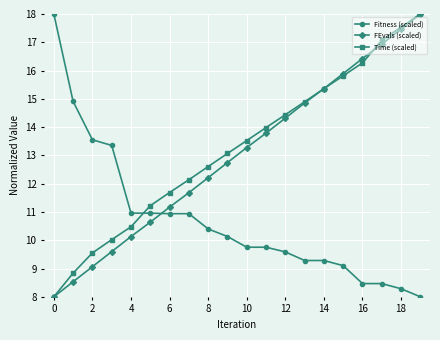

Which series ends up on top after the final intersection of Fitness (scaled) and FEvals (scaled)?

FEvals (scaled)